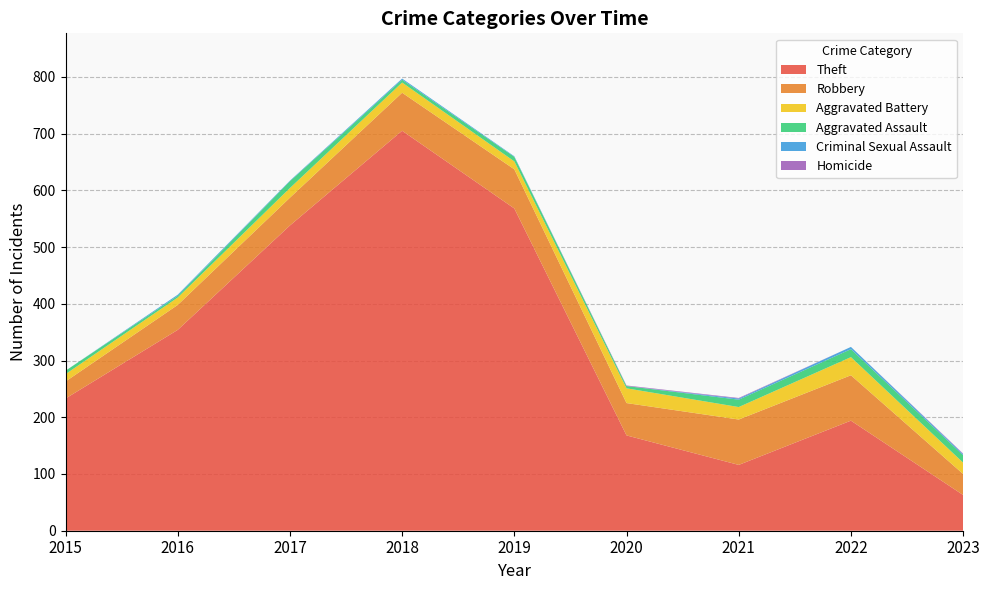

Reading right to left, what are all the values shown in this chart?

Theft: 63	194	116	168	568	705	538	354	233
Robbery: 37	80	80	57	69	67	49	44	30
Aggravated Battery: 20	32	22	26	14	18	17	13	13
Aggravated Assault: 13	14	13	4	8	5	12	3	6
Criminal Sexual Assault: 2	4	2	0	1	2	1	2	0
Homicide: 1	0	1	1	0	0	0	0	0